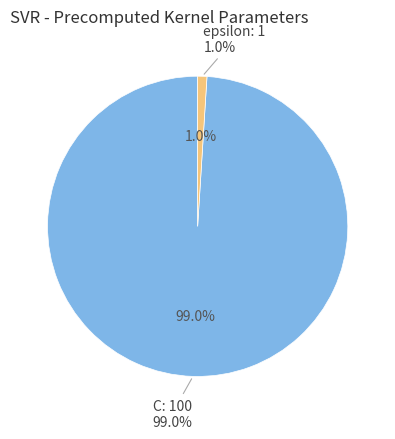

How many segments does this pie chart have?

2